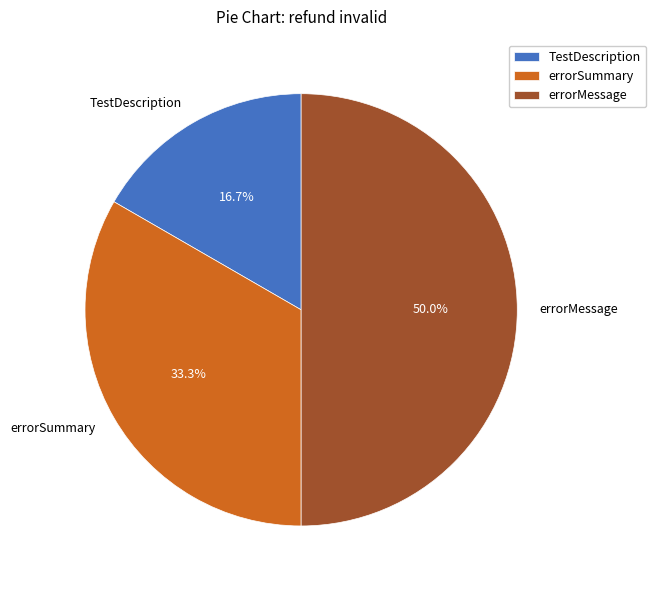

Between errorMessage and TestDescription, which is larger?

errorMessage